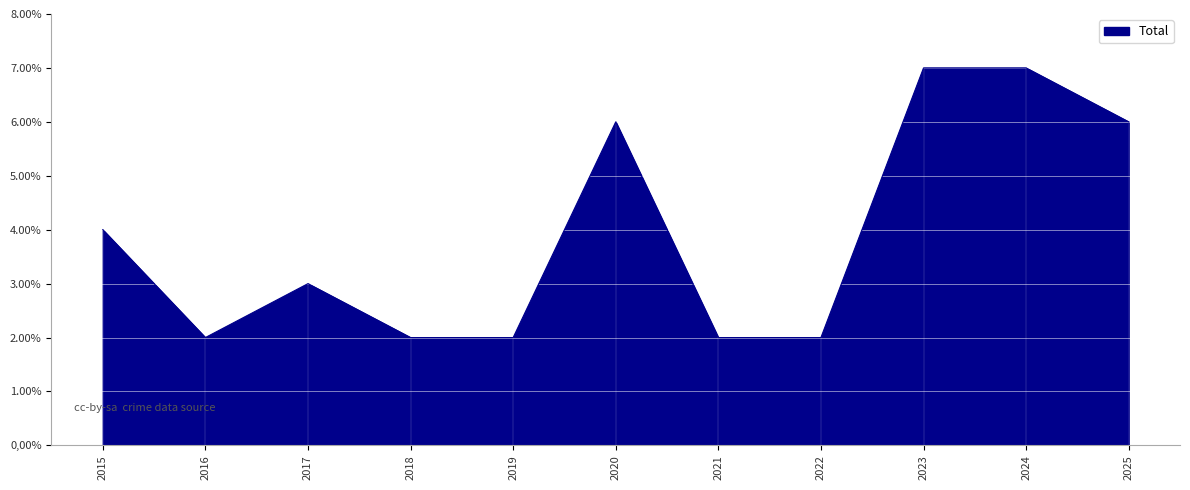

How many lines are shown in the chart?

1